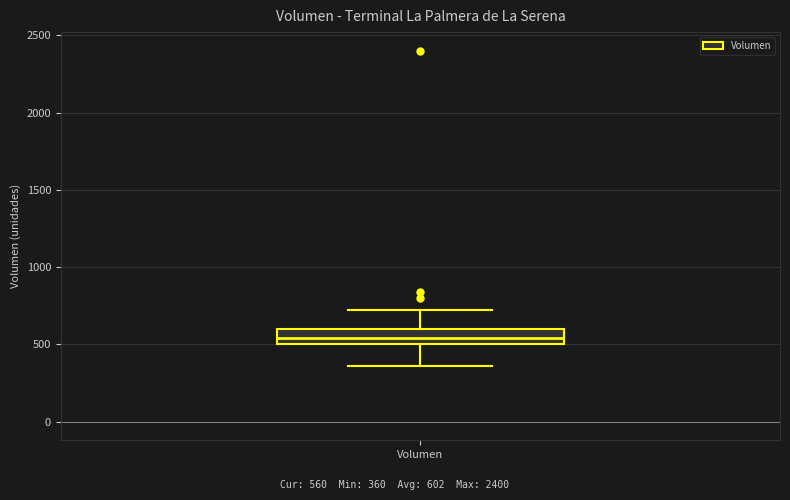

Read this box plot against the y-axis: the position of the median line, the range covered by the box, and the ends of both whiskers. The values are not printed on the chart, so give them approximately, as read against the axis.

median 550, box 500 to 600, whiskers 350 to 700